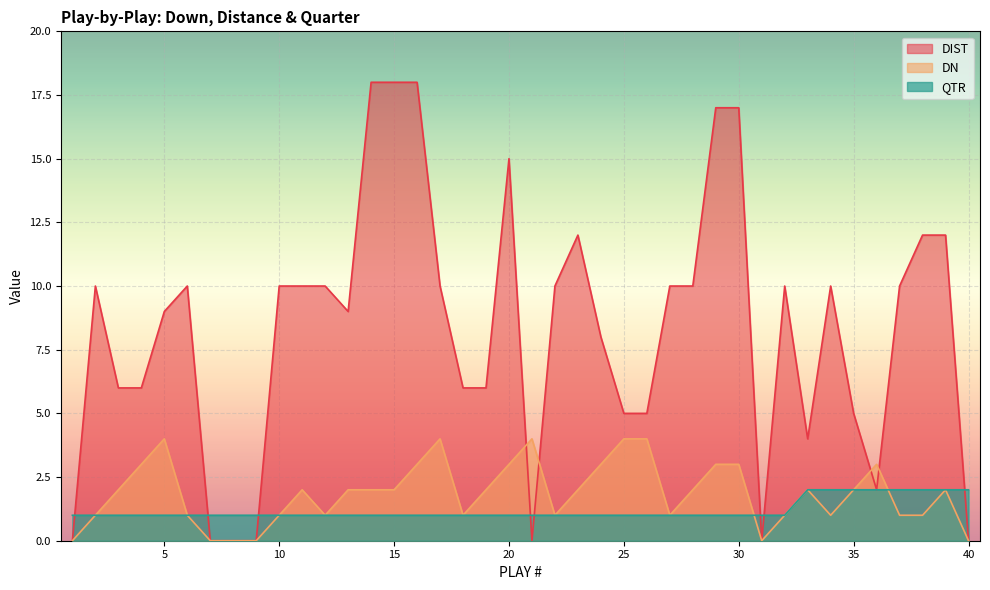

Between 10 and 34, which series saw the biggest shift?

QTR